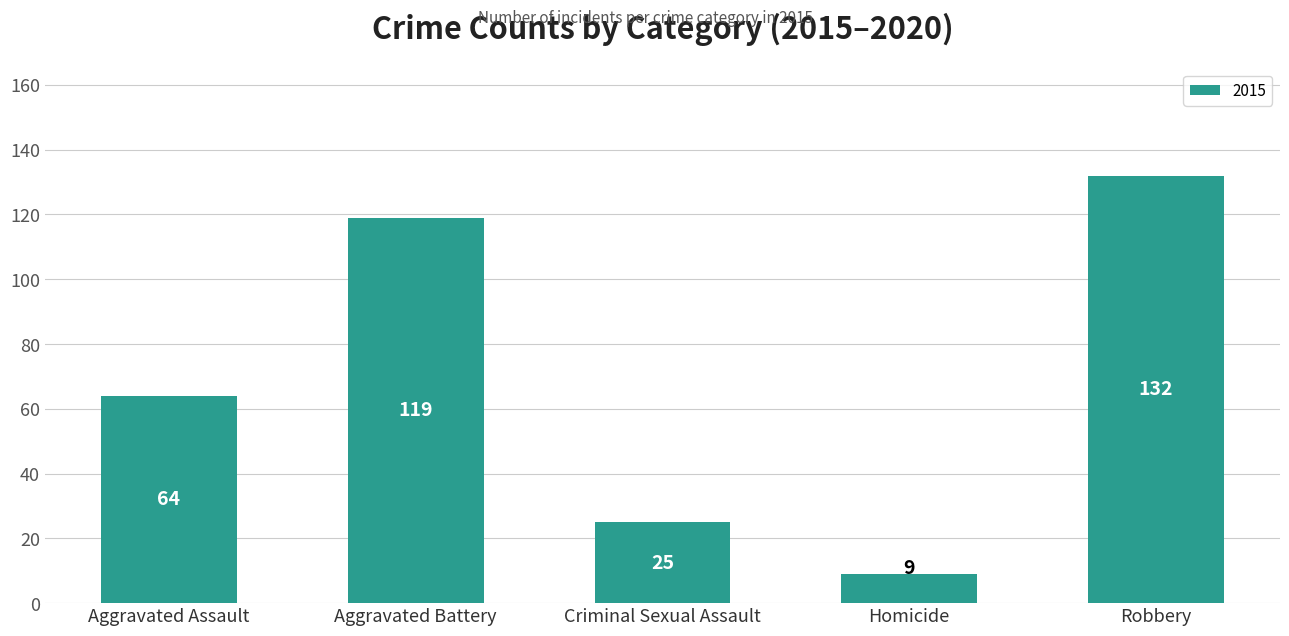

What is the difference between the values at Aggravated Assault and Homicide?

55